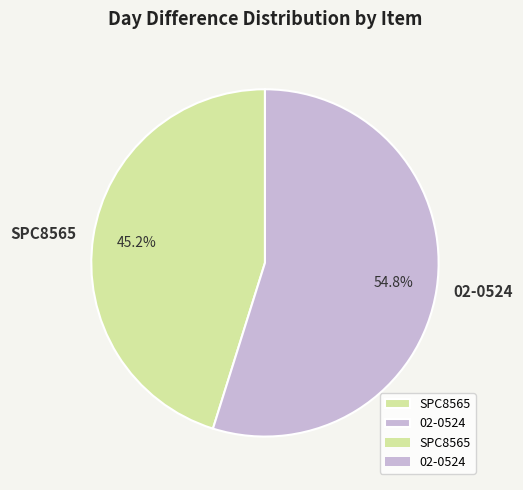

What is the ratio of the value at 02-0524 to the value at SPC8565?

1.2